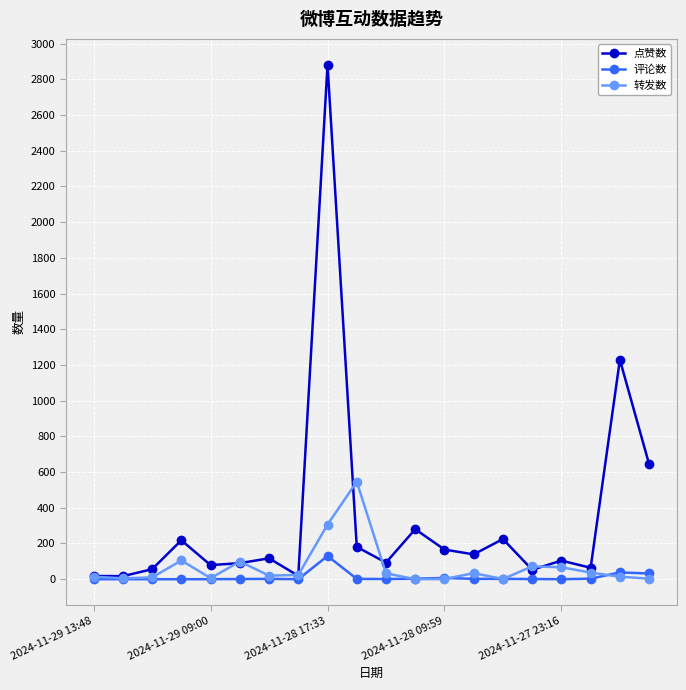

True or false: 转发数 has more than 2 points higher than both neighbors.

True